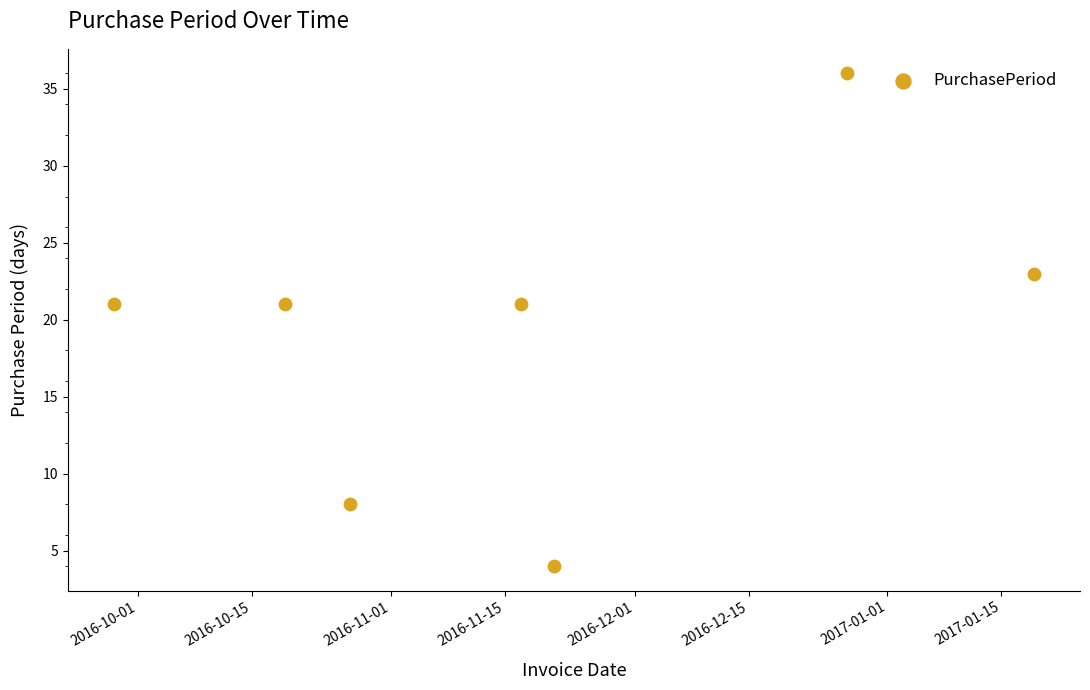

What is the average X value?

17123